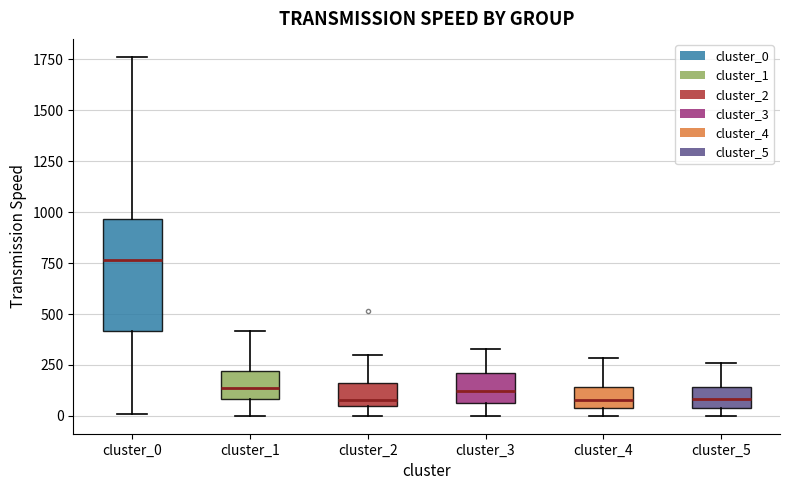

Which box's median line is the highest?

cluster_0